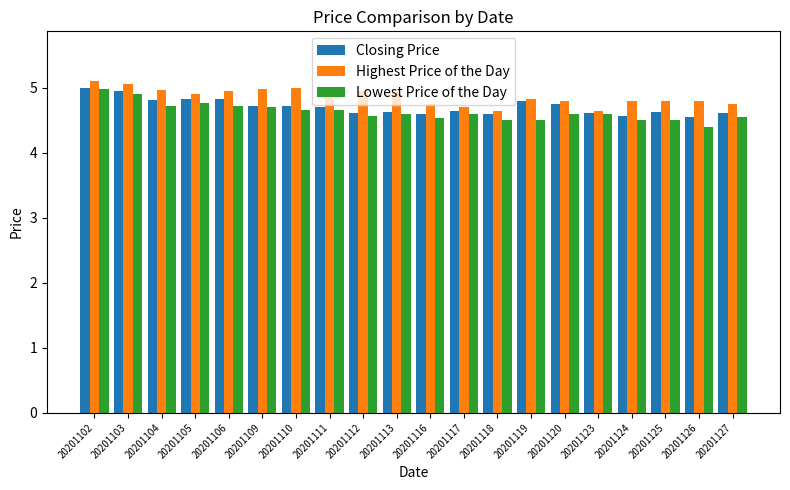

Does the chart contain stacked bars?

No